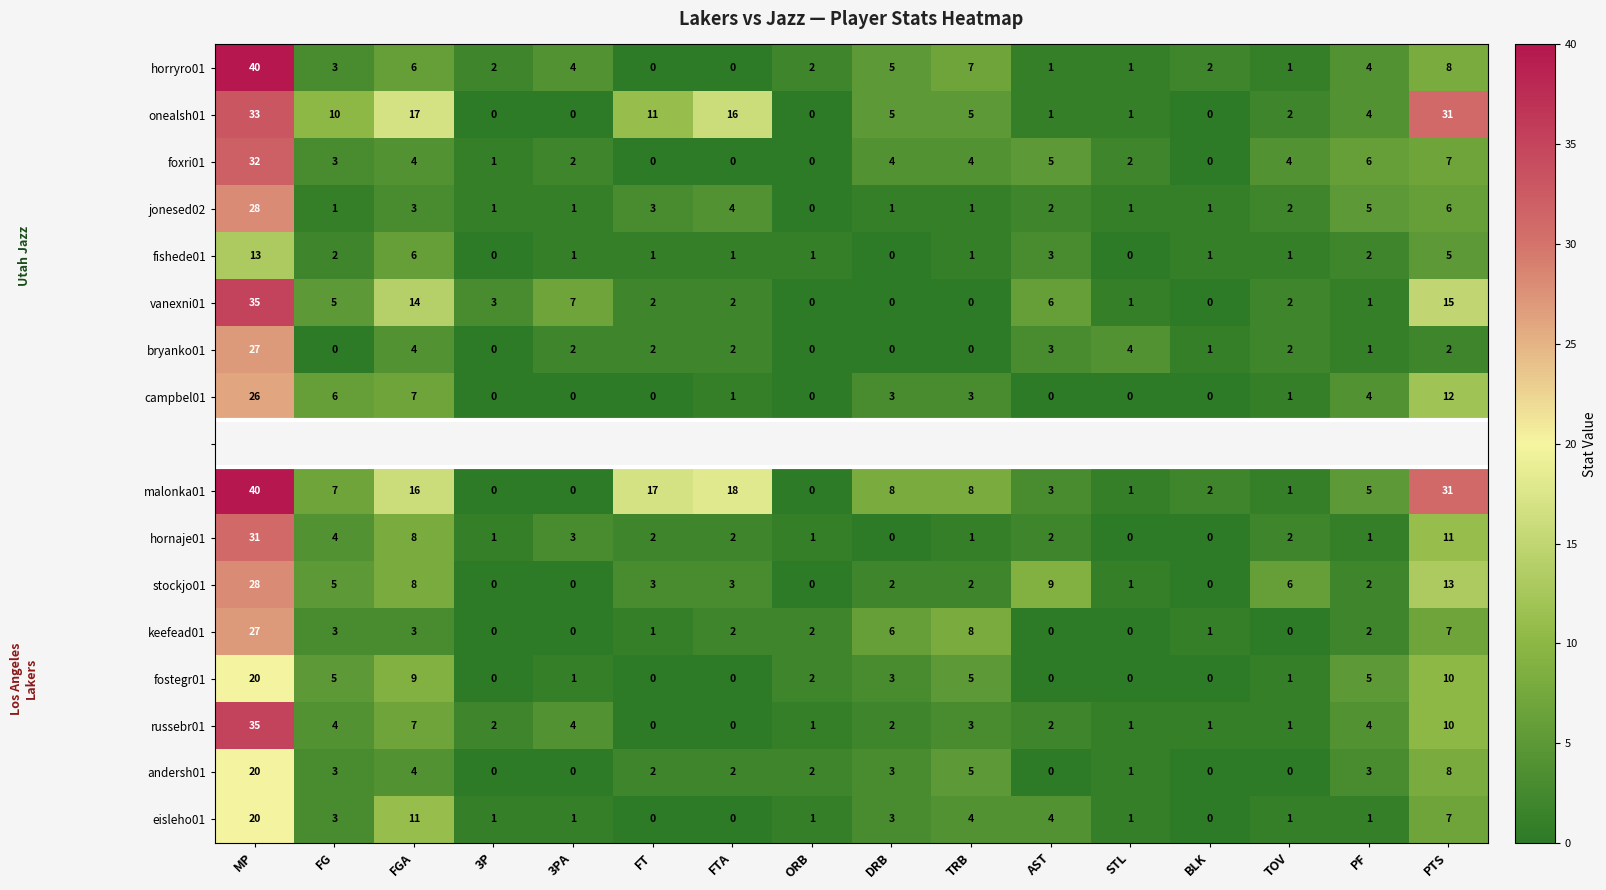

How many positive values does the foxri01 series have?

12